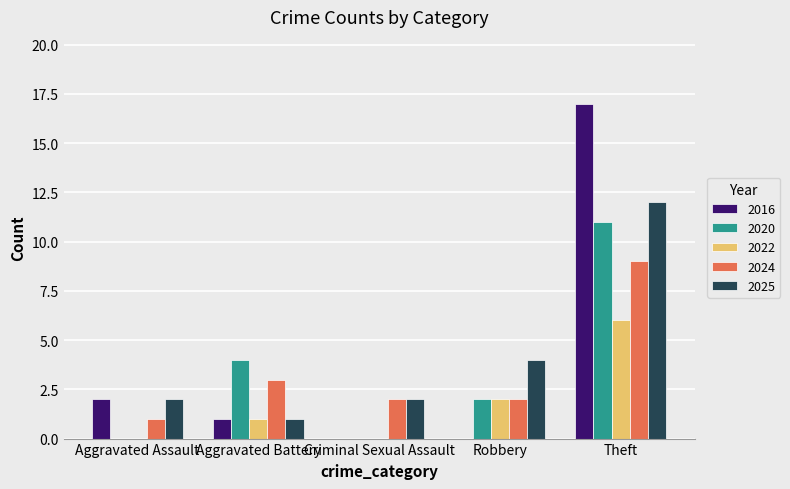

What are all the series names shown in the legend?

2016, 2020, 2022, 2024, 2025